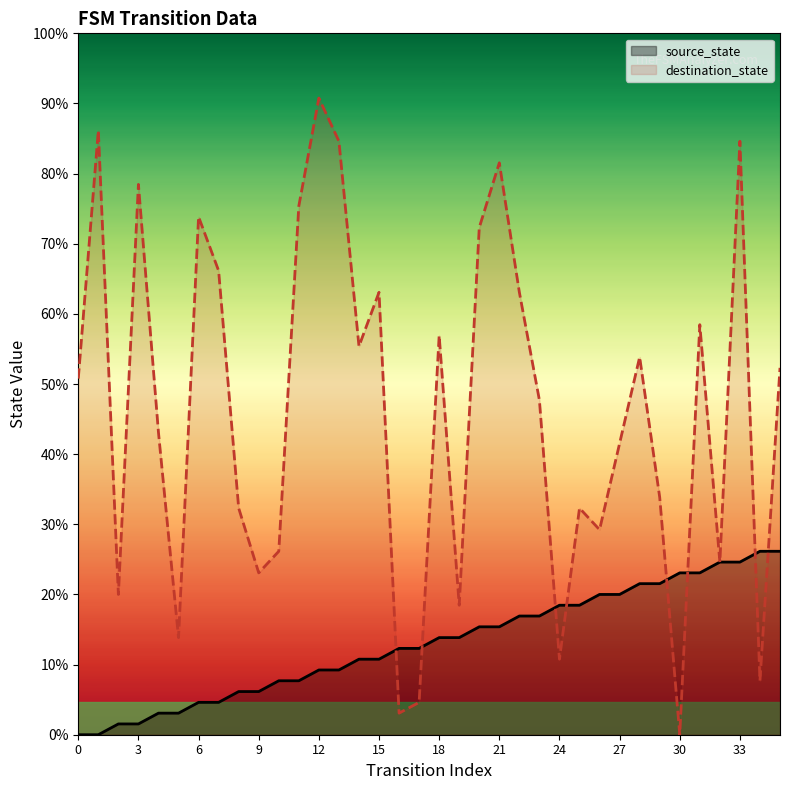

What are all the series names shown in the legend?

source_state, destination_state